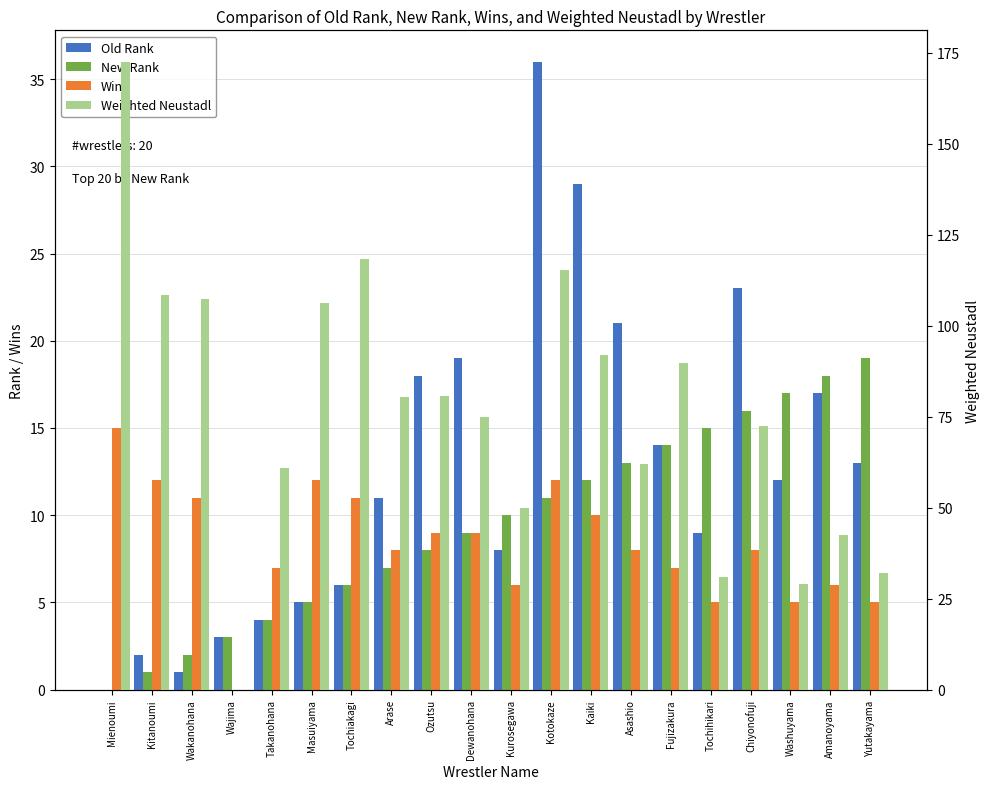

The Old Rank series shows 2.3 at Kurosegawa. True or false?

False